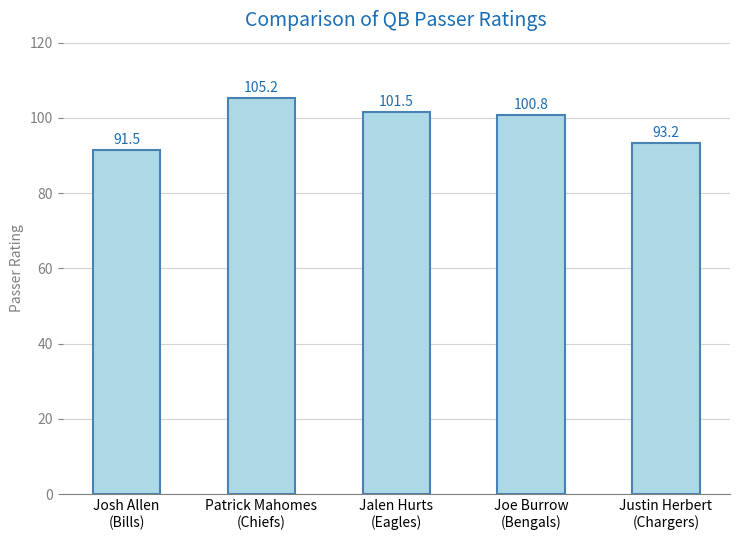

What is the smallest value displayed?

91.5